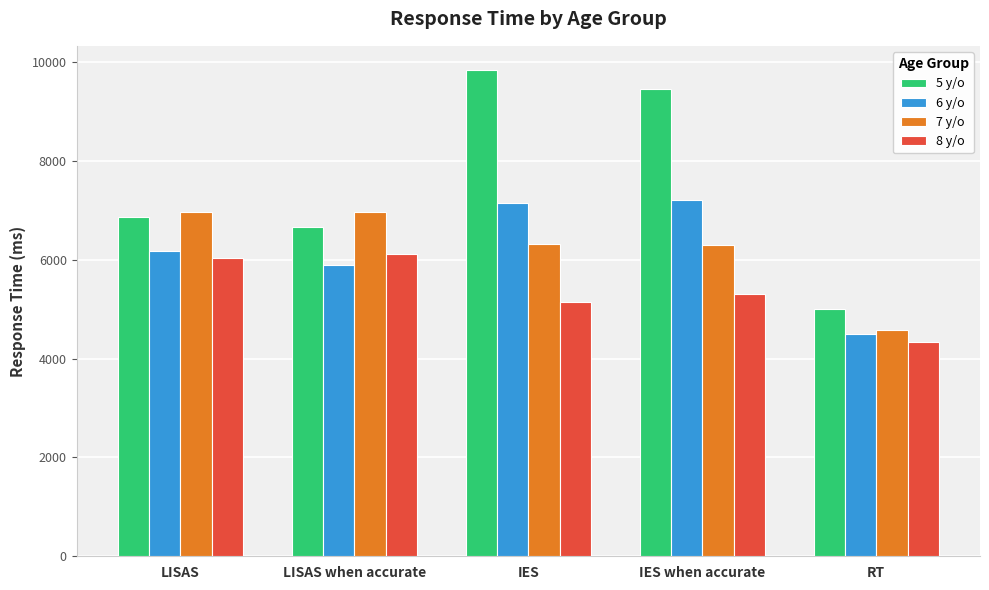

Which category has the lowest value in the 6 y/o series?

RT